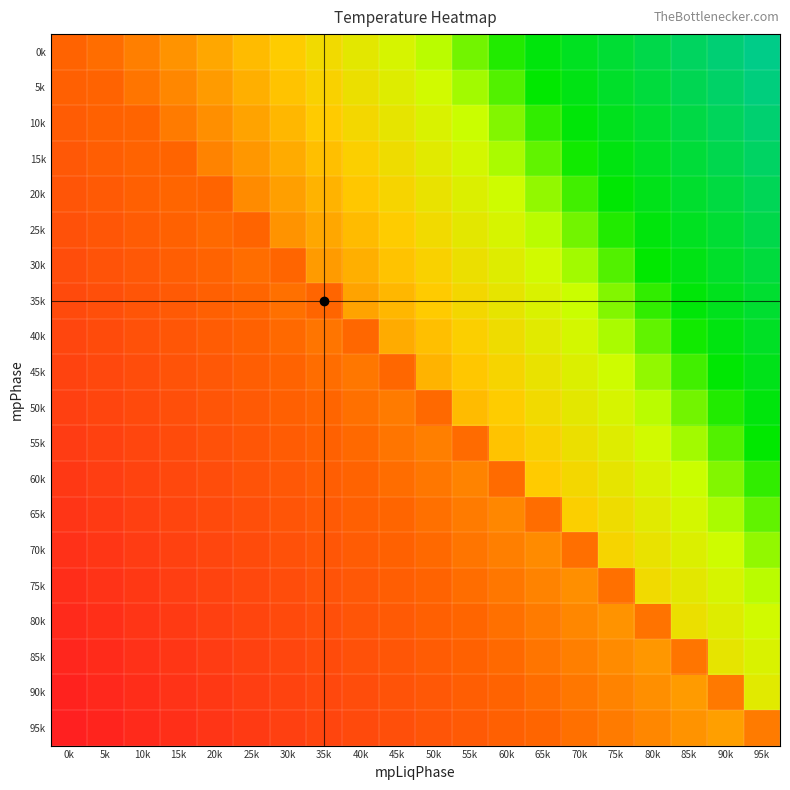

Which series has the largest total across all categories?

0k